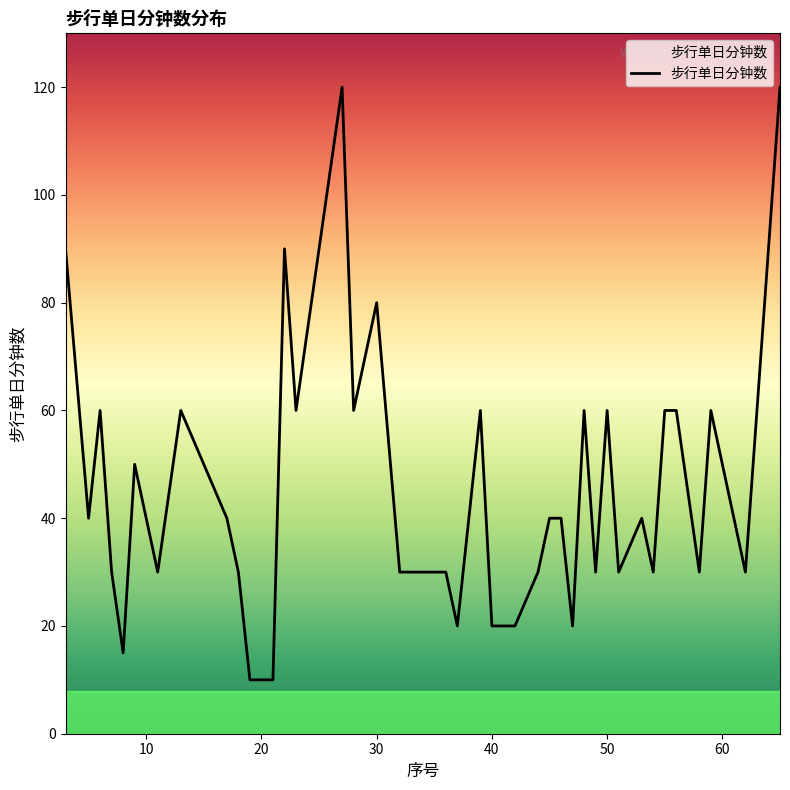

Is this an area chart (filled region under the line)?

No